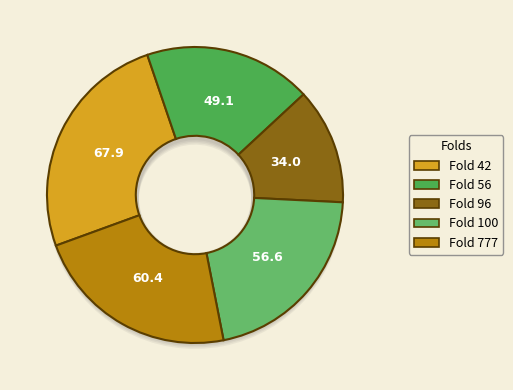

Is it true that 96 is 19% of the pie?

False